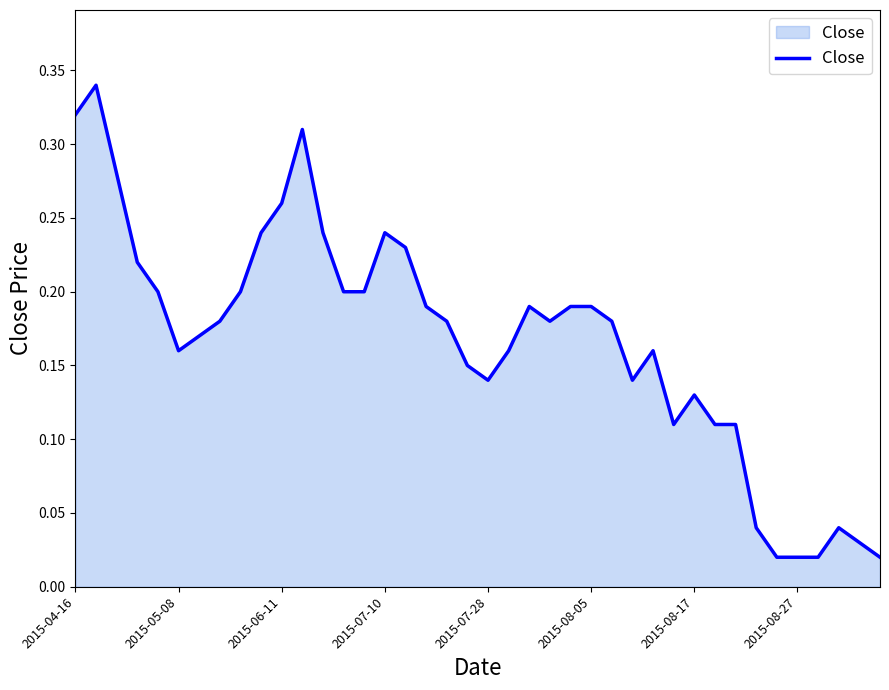

The value at 2015-04-16 is 0.1. True or false?

False